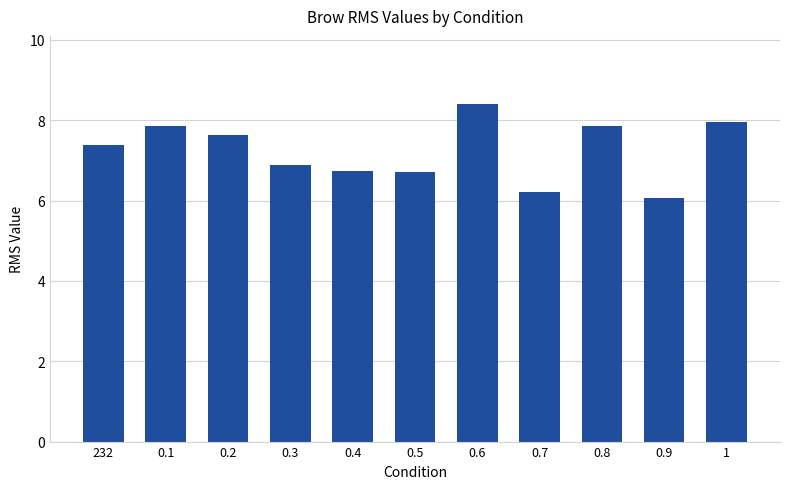

True or false: the data shows 7.4 at 232.

True